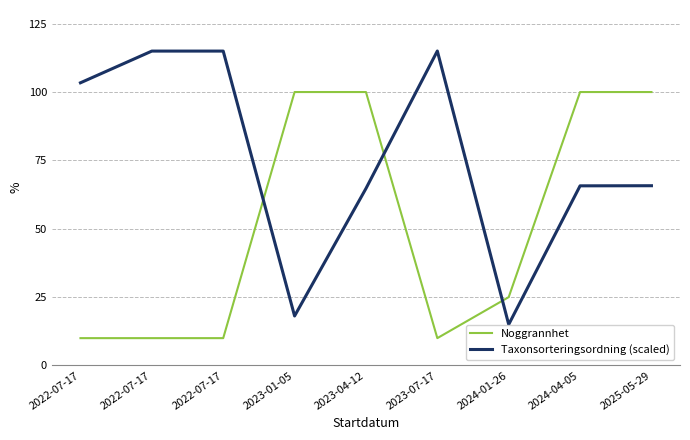

How many values in the Taxonsorteringsordning (scaled) series exceed 65?

6